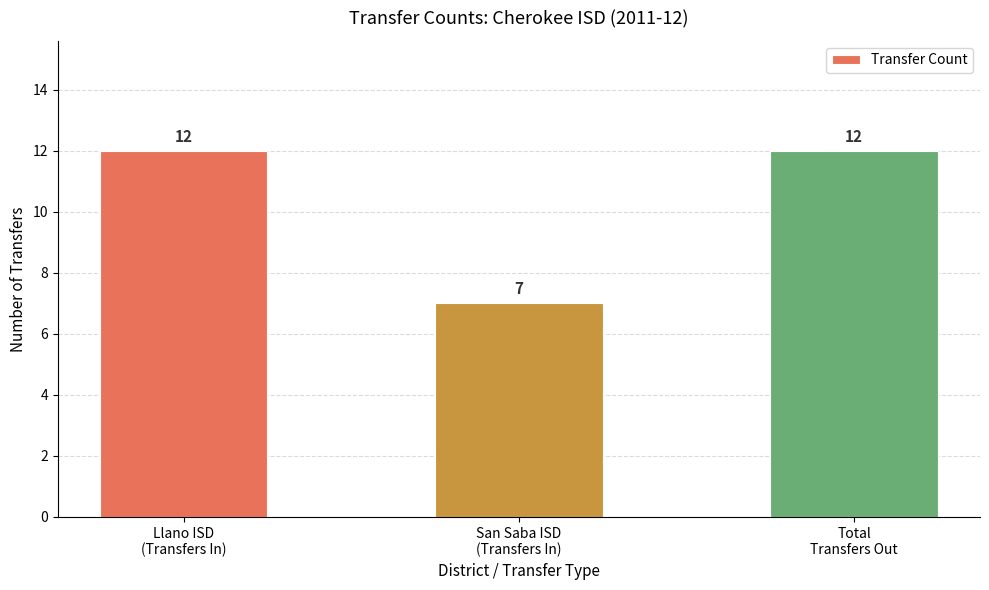

What is the greatest value displayed?

12